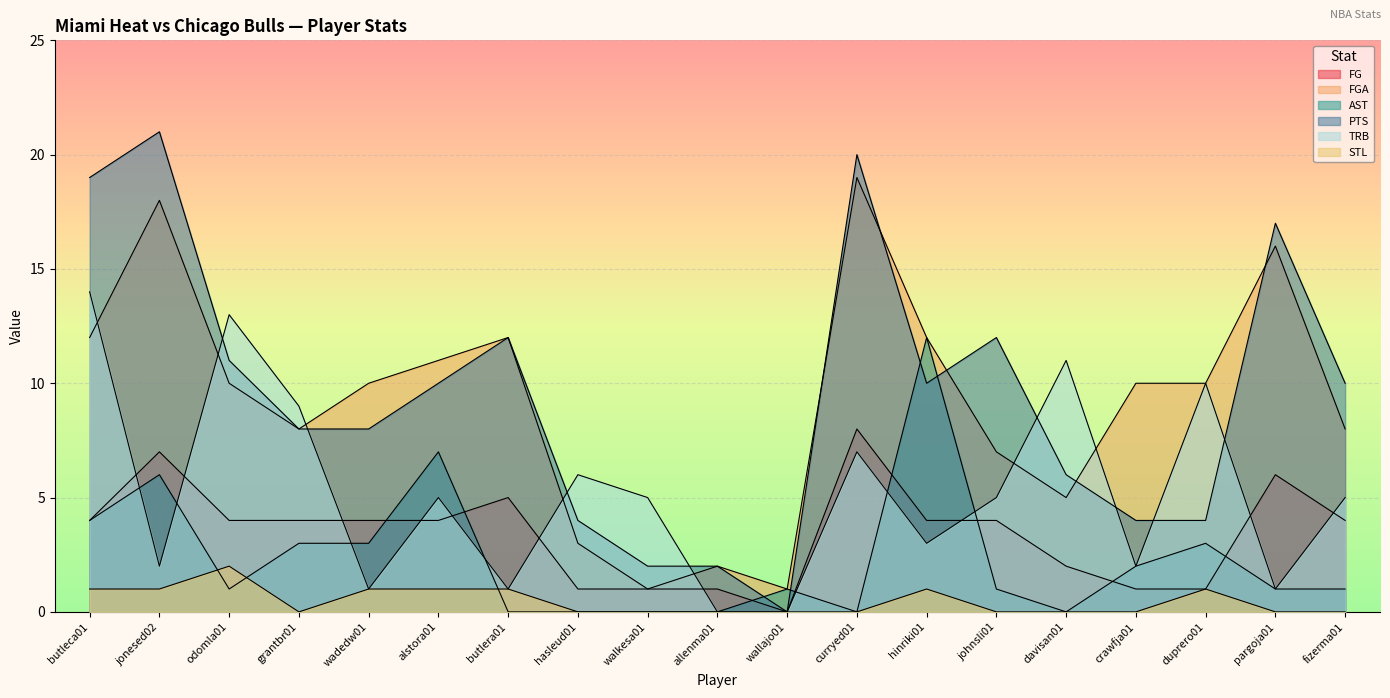

Where is the first local maximum for STL?

odomla01